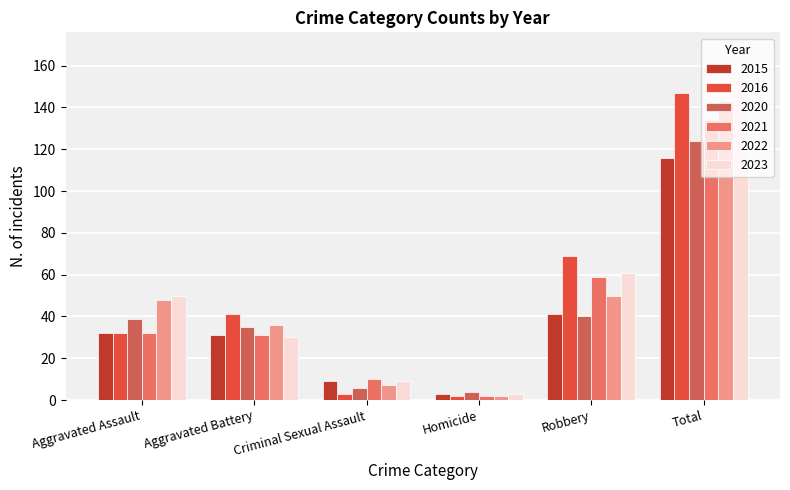

At Criminal Sexual Assault, list the series in order from largest to smallest.

2021, 2015, 2023, 2022, 2020, 2016